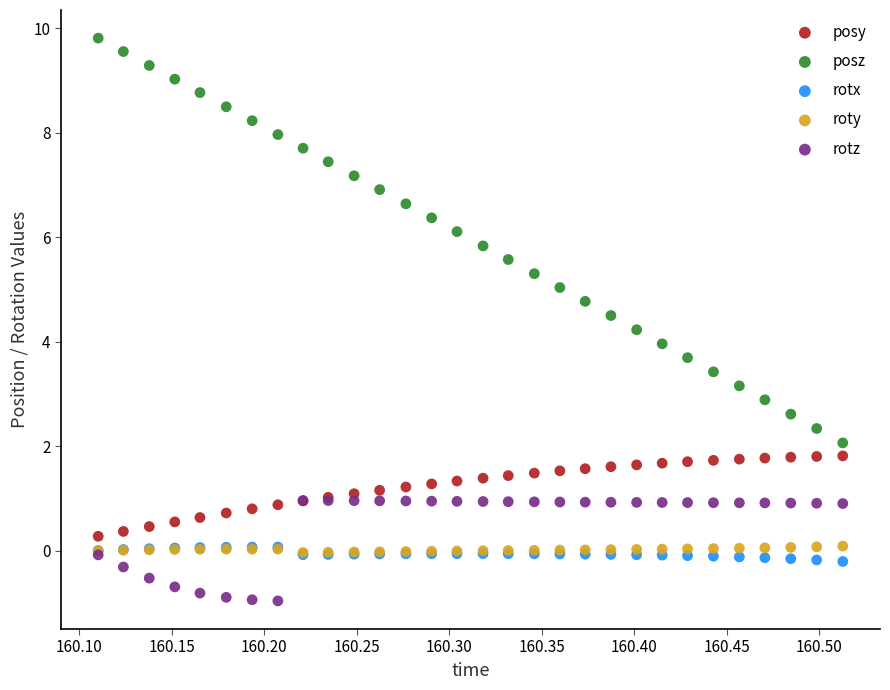

What are all the series names shown in the legend?

posy, posz, rotx, roty, rotz